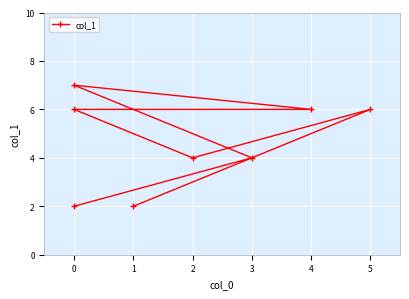

Is it true that the value at 0 is 1?

False